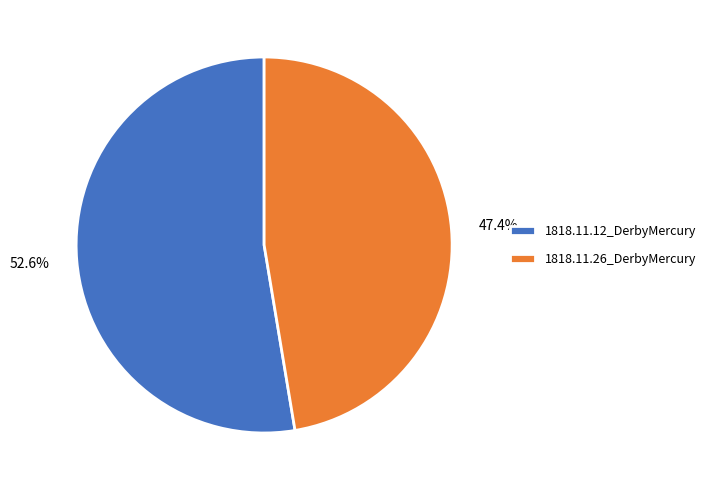

How many slices are in this pie chart?

2